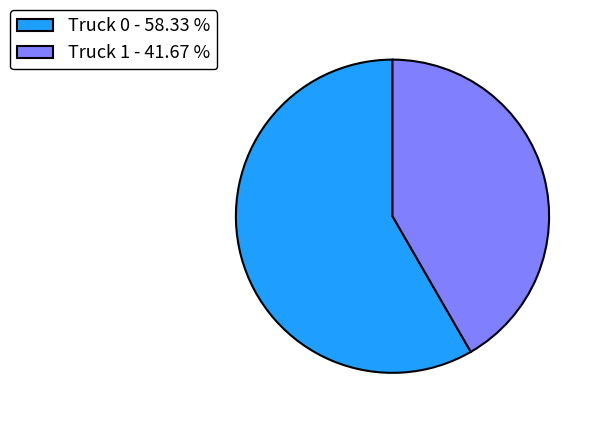

Is there any slice that represents more than half of the pie?

Yes